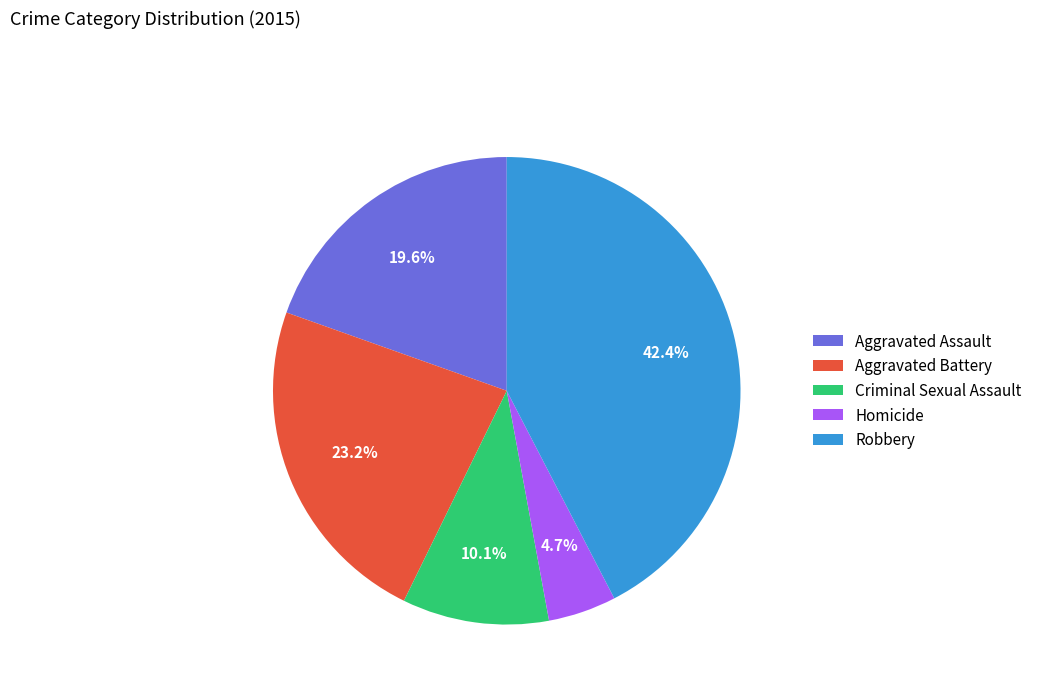

Is Aggravated Battery the majority of the pie?

No